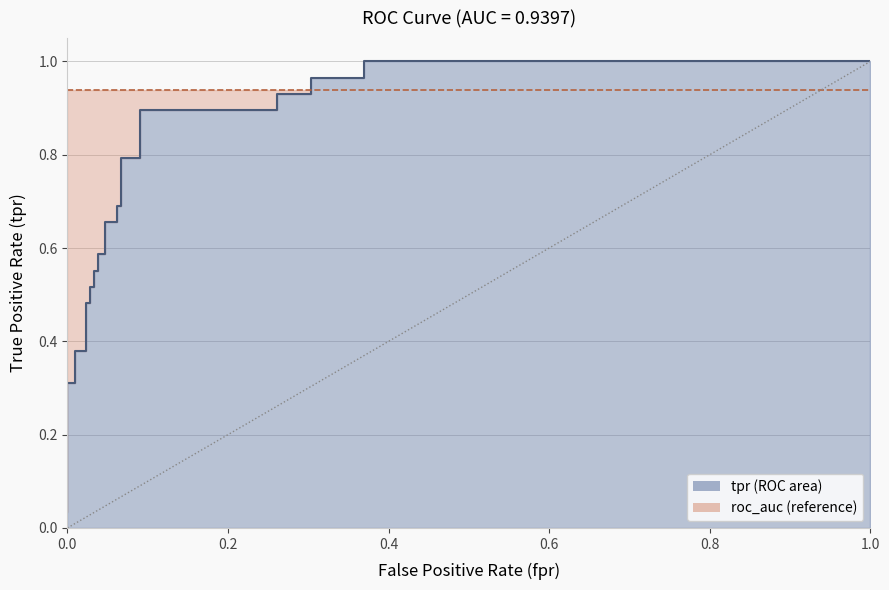

What is the difference between the maximum and minimum values?

1.0